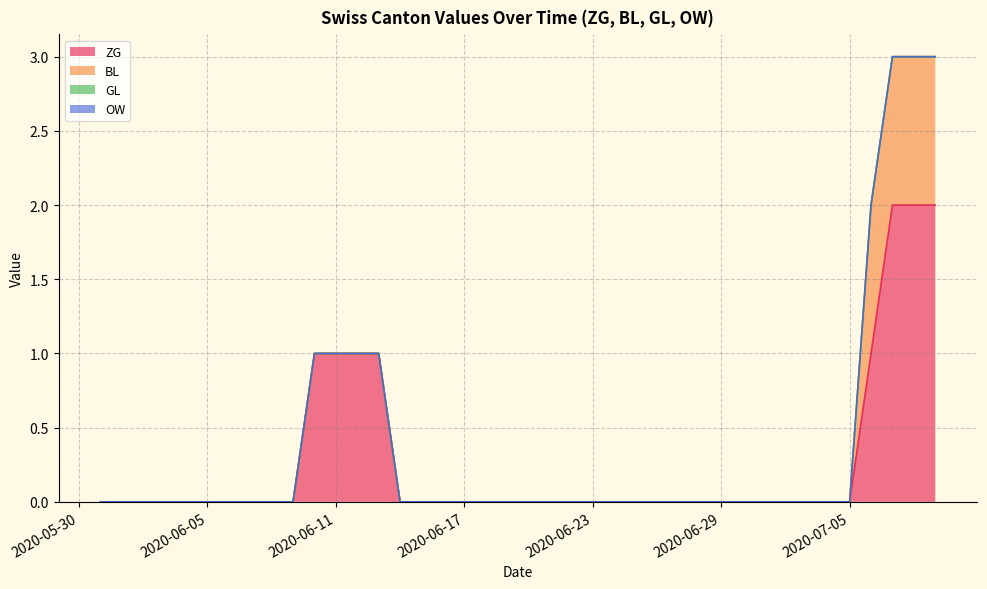

Which label corresponds to the smallest value in the chart?

2020-05-31